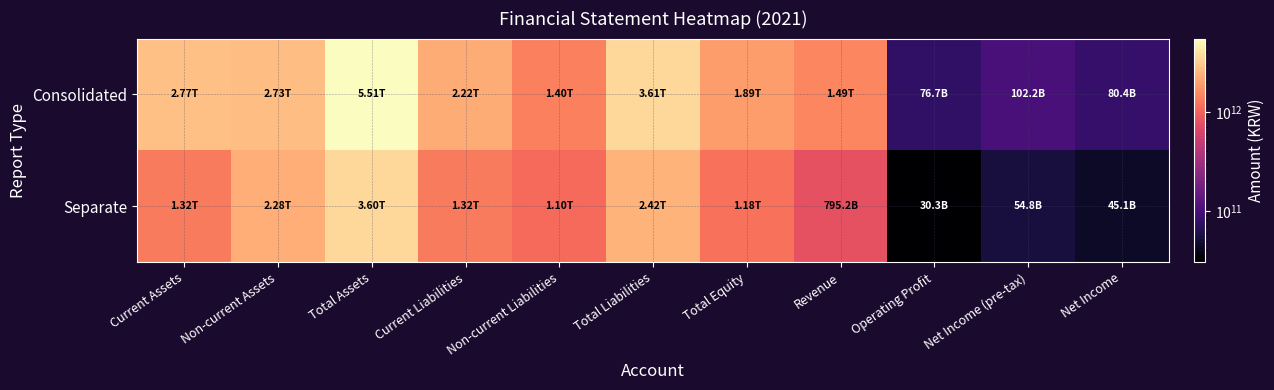

What is the difference between the highest and lowest values at Current Liabilities?

900510720220